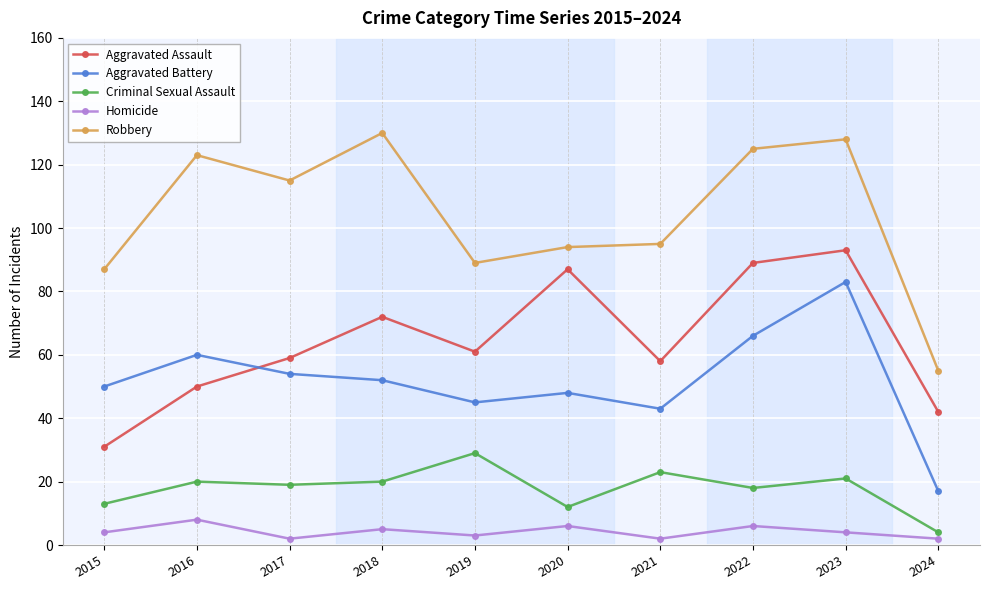

Is it true that Aggravated Battery equals 80 at 2020?

False